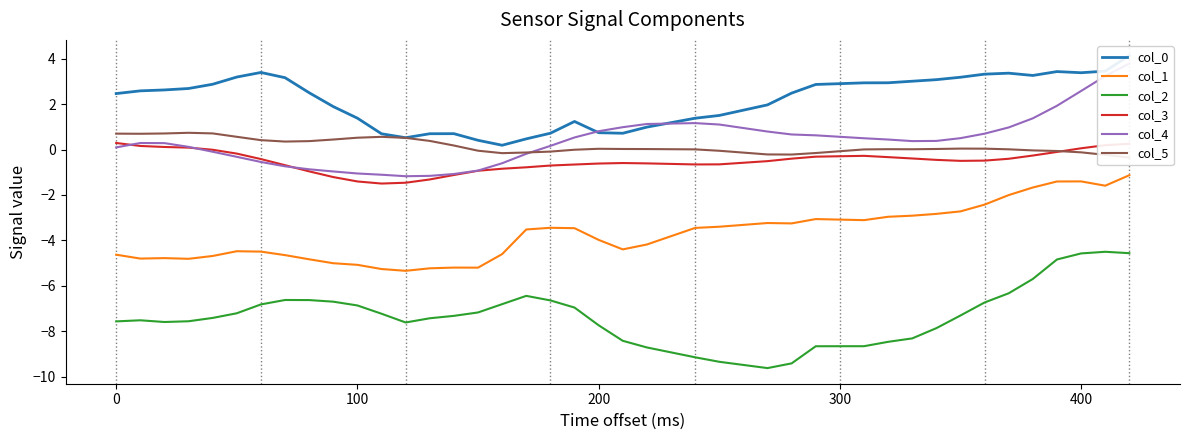

True or false: col_1 and col_2 cross at least once.

False